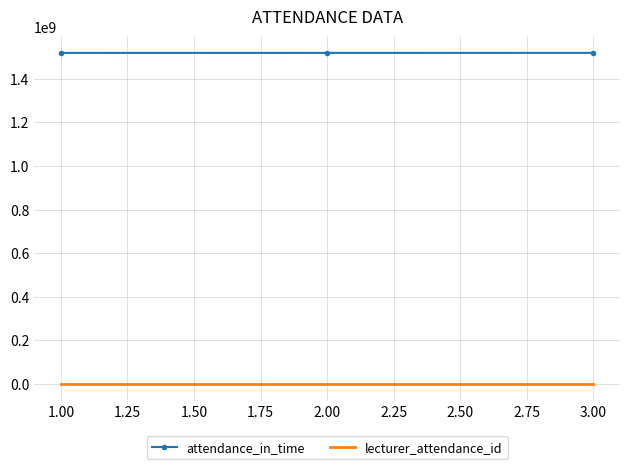

Which series has the largest total across all categories?

attendance_in_time